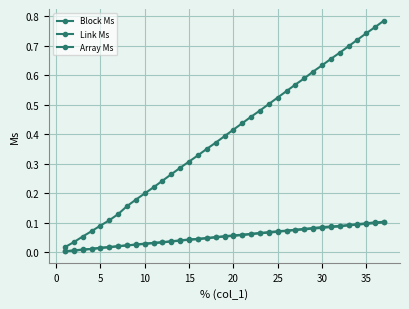

How many distinct data groups are displayed?

3